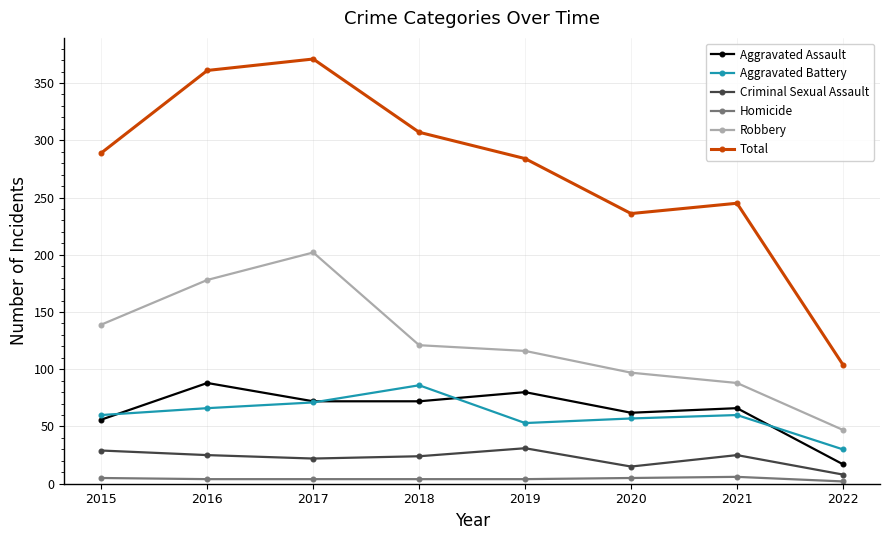

True or false: Aggravated Assault and Robbery cross at least once.

False